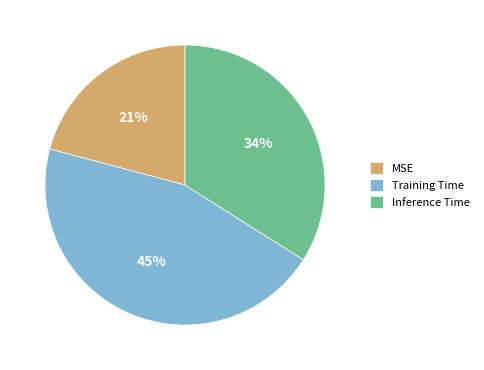

Does Inference Time account for over 50% of the chart?

No